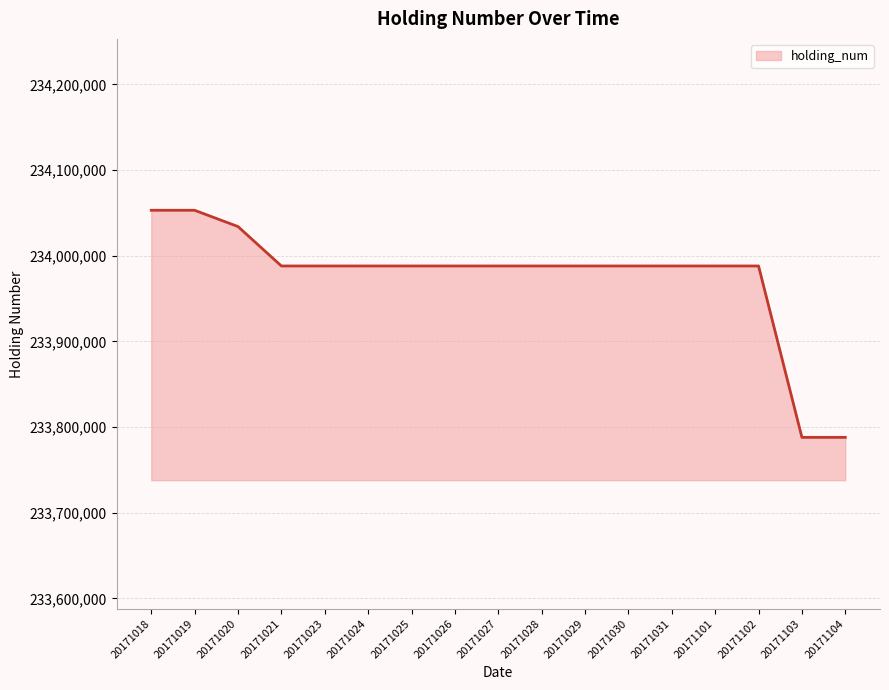

Approximately how many times larger is the value at 20171024 compared to 20171025?

1.0